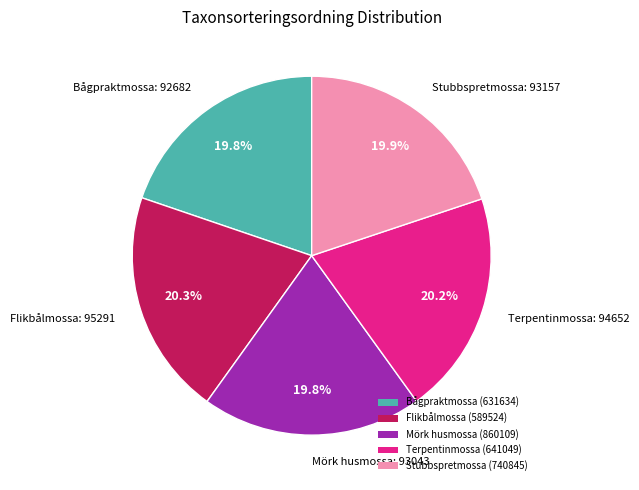

Approximately how many times larger is the value at Stubbspretmossa (740845) compared to Bågpraktmossa (631634)?

1.0